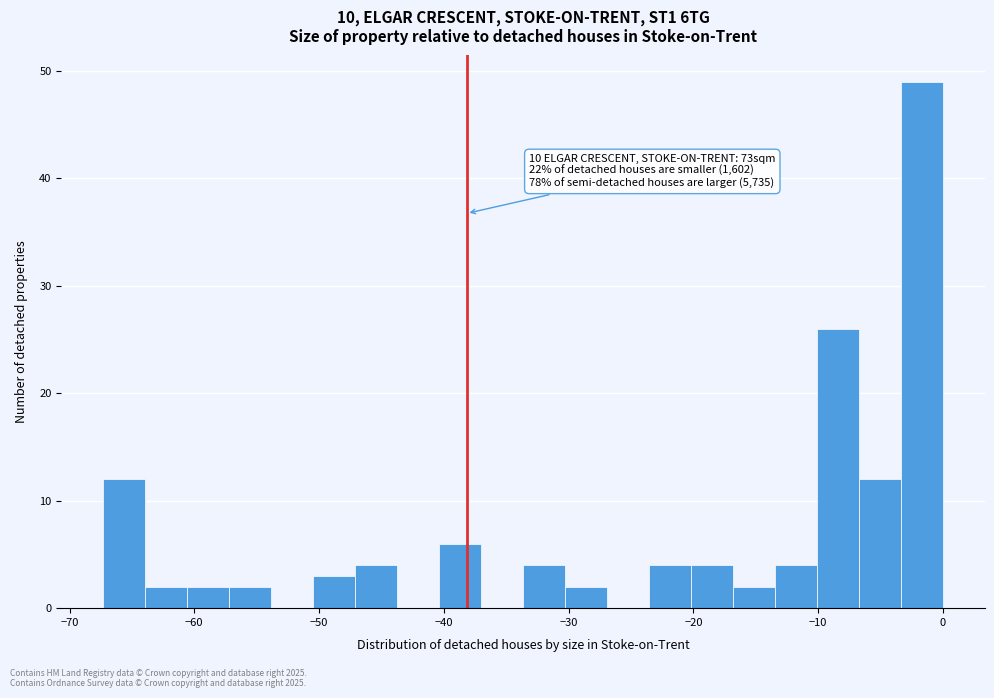

Read against the x-axis, roughly where is the centre of the tallest bar?

-2